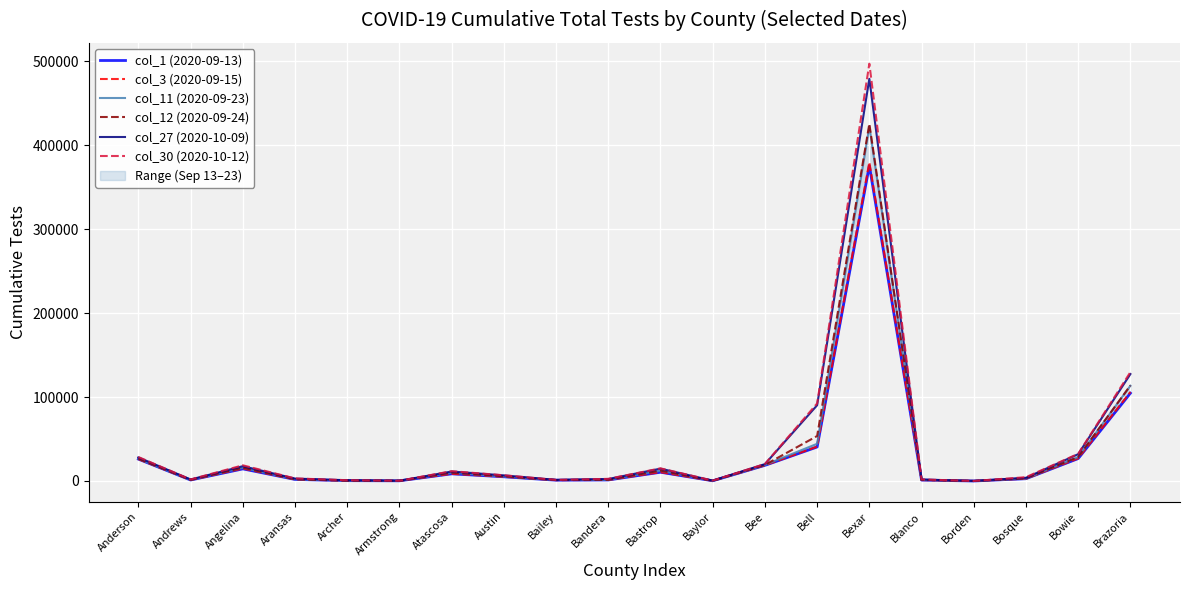

The value of col_3 (2020-09-15) at Armstrong is 44. True or false?

False